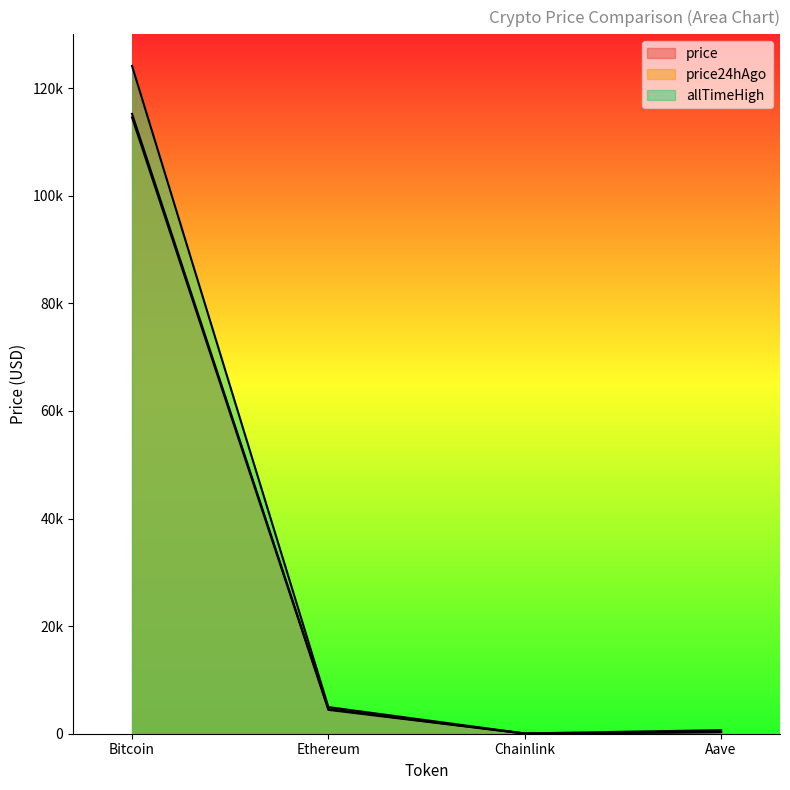

Is the value of allTimeHigh at Bitcoin greater than the value of price24hAgo at Aave?

Yes